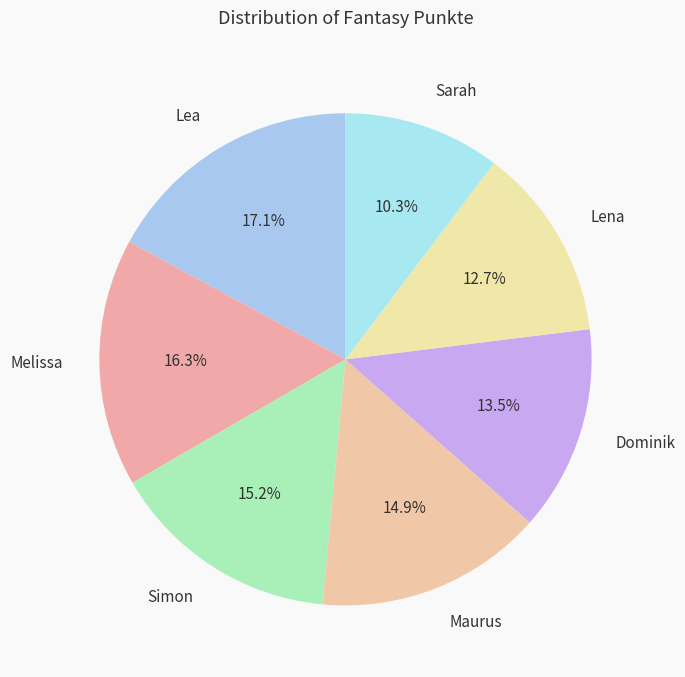

Does any single category account for the majority?

No